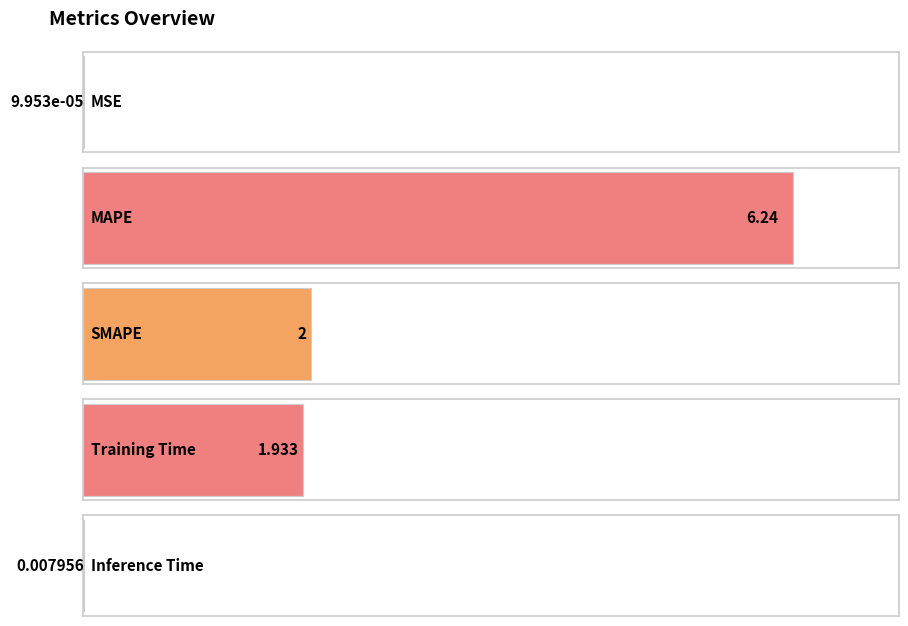

What is the greatest value displayed?

6.2